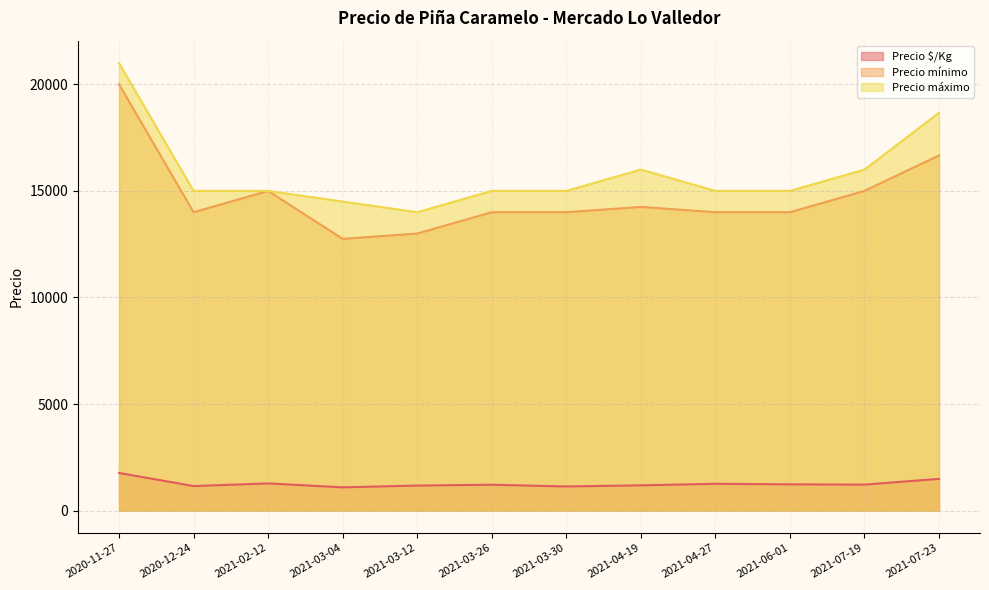

How many values in the Precio mínimo series are below 14000?

2